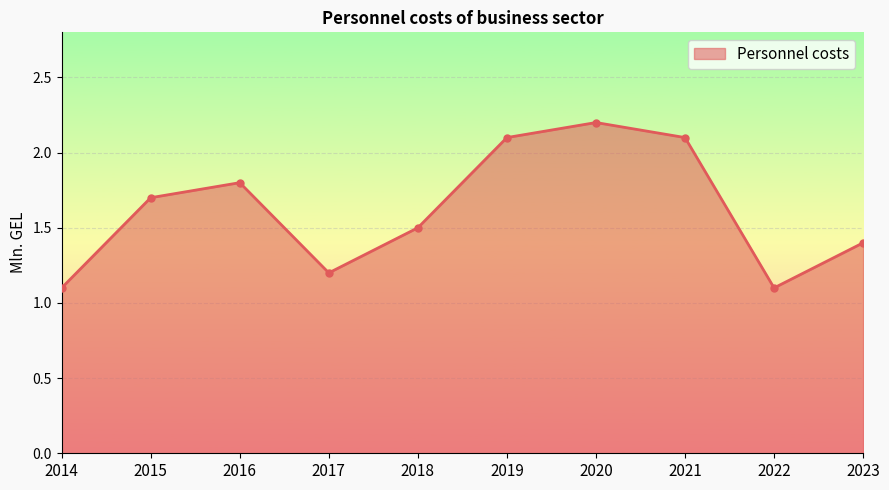

The chart shows a value of 0.4 at 2022. True or false?

False